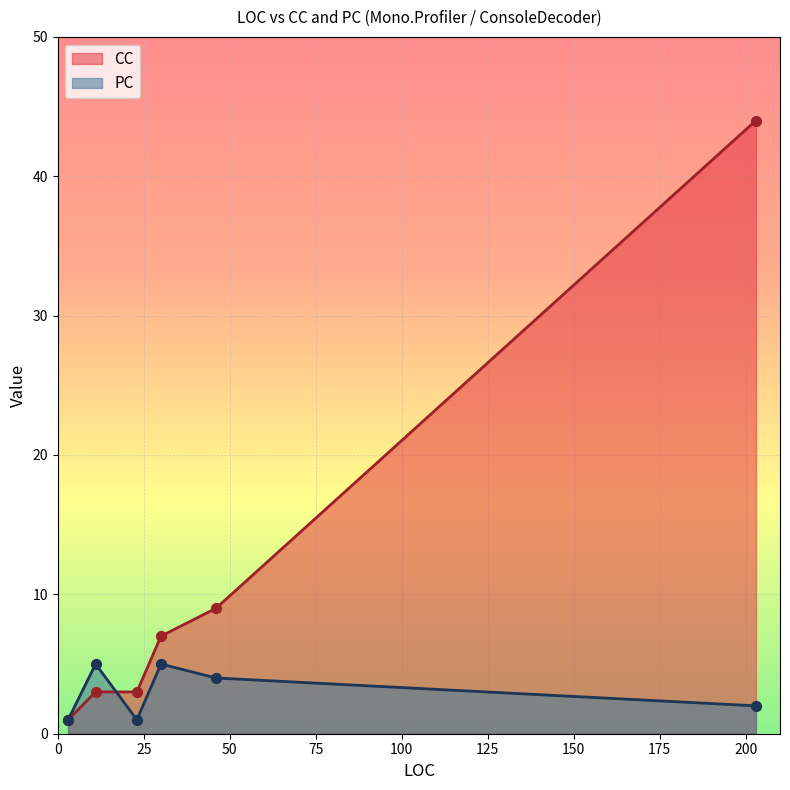

Which series contains the lowest Y value?

CC